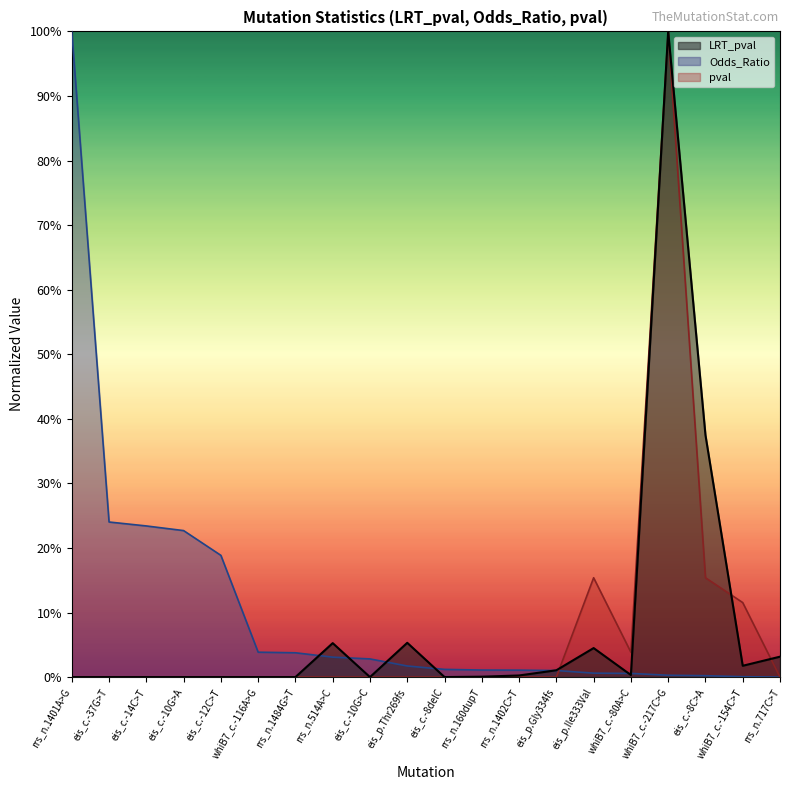

Reading left to right, what are all the values shown in this chart?

LRT_pval: rrs_n.1401A>G=0.0	eis_c.-37G>T=0.0	eis_c.-14C>T=0.0	eis_c.-10G>A=0.0	eis_c.-12C>T=0.0	whiB7_c.-116A>G=0.0	rrs_n.1484G>T=0.0	rrs_n.514A>C=0.1	eis_c.-10G>C=0.0	eis_p.Thr269fs=0.1	eis_c.-8delC=0.0	rrs_n.160dupT=0.0	rrs_n.1402C>T=0.0	eis_p.Gly334fs=0.0	eis_p.Ile333Val=0.0	whiB7_c.-80A>C=0.0	whiB7_c.-217C>G=1.0	eis_c.-8C>A=0.4	whiB7_c.-154C>T=0.0	rrs_n.717C>T=0.0
Odds_Ratio: rrs_n.1401A>G=1.0	eis_c.-37G>T=0.2	eis_c.-14C>T=0.2	eis_c.-10G>A=0.2	eis_c.-12C>T=0.2	whiB7_c.-116A>G=0.0	rrs_n.1484G>T=0.0	rrs_n.514A>C=0.0	eis_c.-10G>C=0.0	eis_p.Thr269fs=0.0	eis_c.-8delC=0.0	rrs_n.160dupT=0.0	rrs_n.1402C>T=0.0	eis_p.Gly334fs=0.0	eis_p.Ile333Val=0.0	whiB7_c.-80A>C=0.0	whiB7_c.-217C>G=0.0	eis_c.-8C>A=0.0	whiB7_c.-154C>T=0.0	rrs_n.717C>T=0.0
pval: rrs_n.1401A>G=0.0	eis_c.-37G>T=0.0	eis_c.-14C>T=0.0	eis_c.-10G>A=0.0	eis_c.-12C>T=0.0	whiB7_c.-116A>G=0.0	rrs_n.1484G>T=0.0	rrs_n.514A>C=0.0	eis_c.-10G>C=0.0	eis_p.Thr269fs=0.0	eis_c.-8delC=0.0	rrs_n.160dupT=0.0	rrs_n.1402C>T=0.0	eis_p.Gly334fs=0.0	eis_p.Ile333Val=0.2	whiB7_c.-80A>C=0.0	whiB7_c.-217C>G=1.0	eis_c.-8C>A=0.2	whiB7_c.-154C>T=0.1	rrs_n.717C>T=0.0